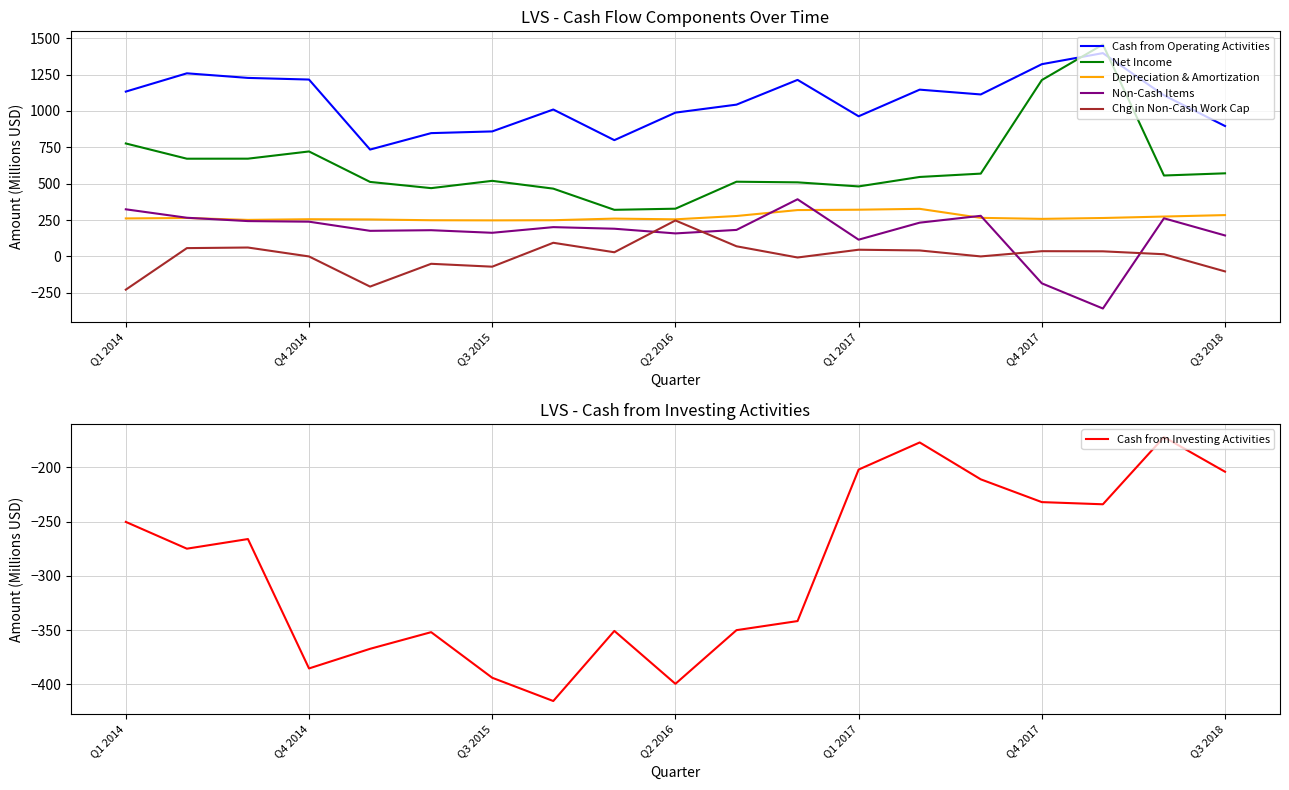

Reading right to left, transcribe all the data shown in this chart.

Cash from Operating Activities: 896.0	1107.0	1397.0	1321.0	1113.0	1146.0	963.0	1213.0	1043.0	988.1	798.9	1009.5	859.0	847.2	734.3	1215.3	1226.7	1258.2	1132.6
Net Income: 571.0	556.0	1456.0	1212.0	569.0	546.0	481.0	509.0	513.4	328.0	320.2	465.8	519.4	469.2	511.9	721.3	671.7	671.4	776.2
Depreciation & Amortization: 284.0	274.0	264.0	258.0	265.0	327.0	321.0	318.5	277.8	254.9	259.9	248.7	247.7	248.6	253.9	255.5	251.0	264.0	261.0
Non-Cash Items: 144.0	262.0	-358.0	-185.0	279.0	232.0	115.0	392.9	182.2	158.1	190.3	201.3	162.4	180.2	175.8	238.7	242.8	265.7	323.7
Chg in Non-Cash Work Cap: -103.0	15.0	35.0	36.0	0.0	41.0	46.0	-7.4	69.7	247.1	28.6	93.7	-70.5	-50.7	-207.4	-0.2	61.2	57.0	-228.3
Cash from Investing Activities: -204.0	-172.0	-234.0	-232.0	-211.0	-177.0	-202.0	-341.7	-350.1	-399.5	-350.8	-415.4	-393.9	-351.9	-367.3	-385.3	-266.0	-274.9	-250.2